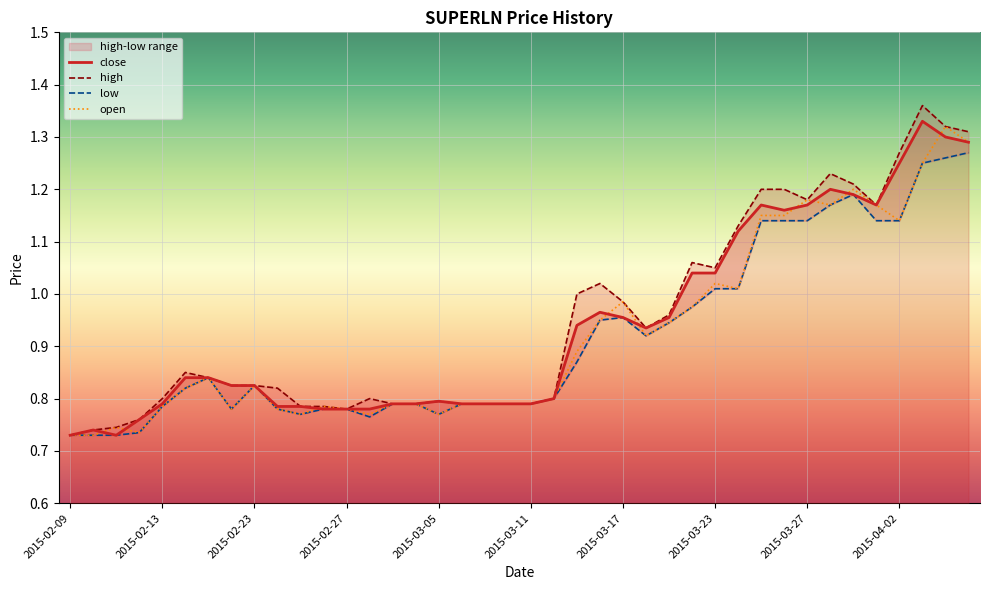

What is the total value across all series at 2015-02-27?

3.1